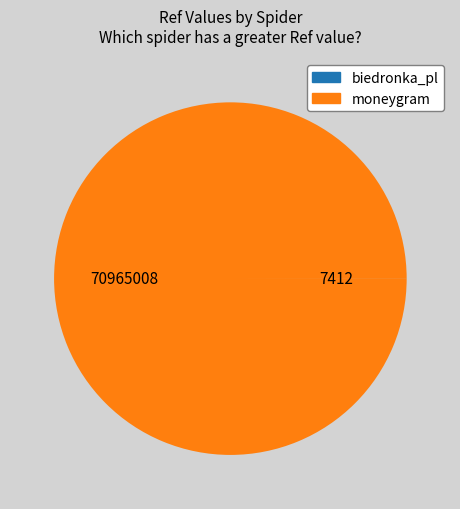

Is there a majority slice in this chart?

Yes